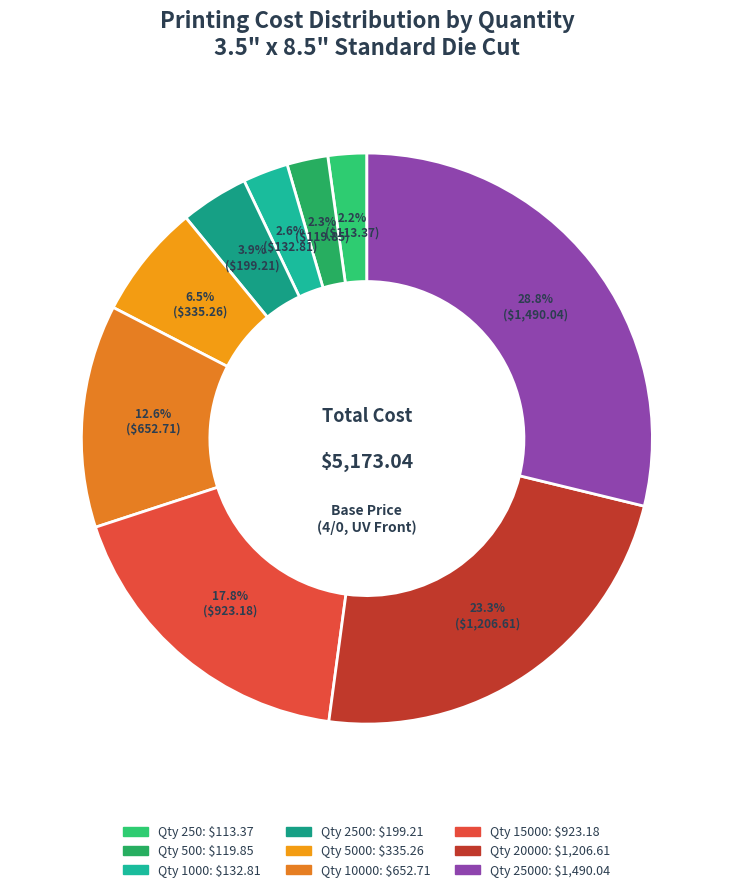

Rank the categories by value from lowest to highest.

250, 500, 1000, 2500, 5000, 10000, 15000, 20000, 25000